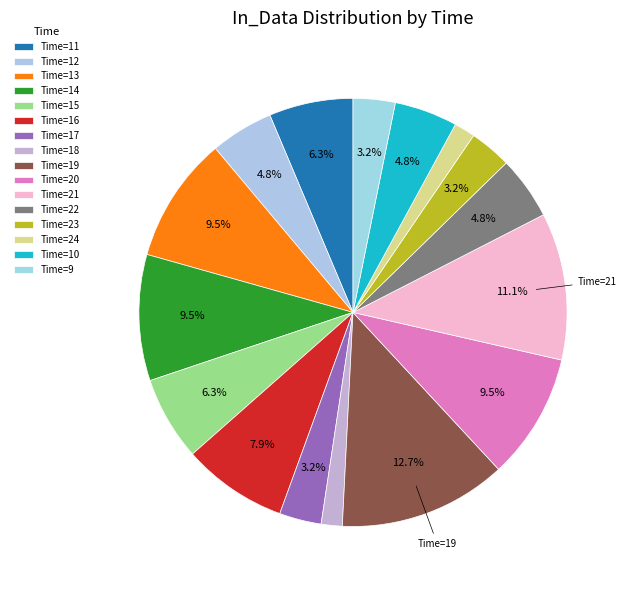

How many slices are in this pie chart?

16